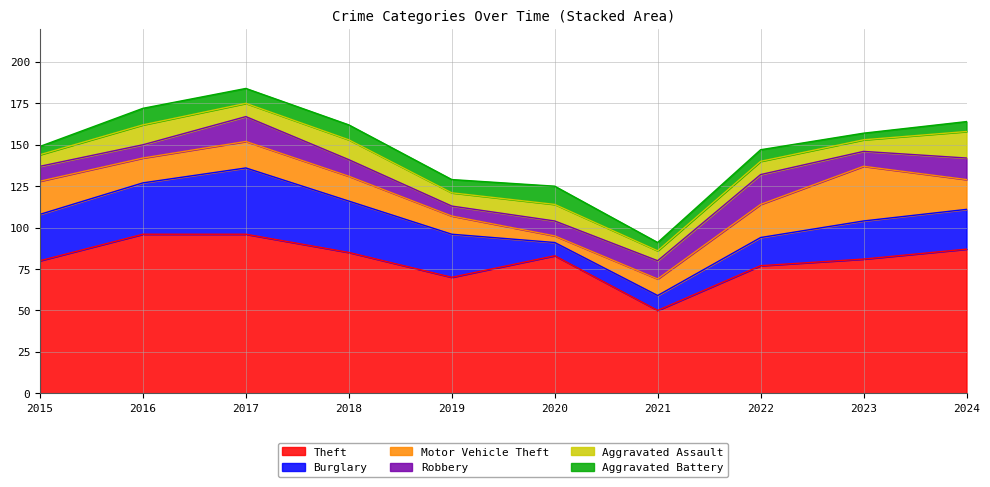

True or false: Motor Vehicle Theft has a value of 20 at 2022.

True